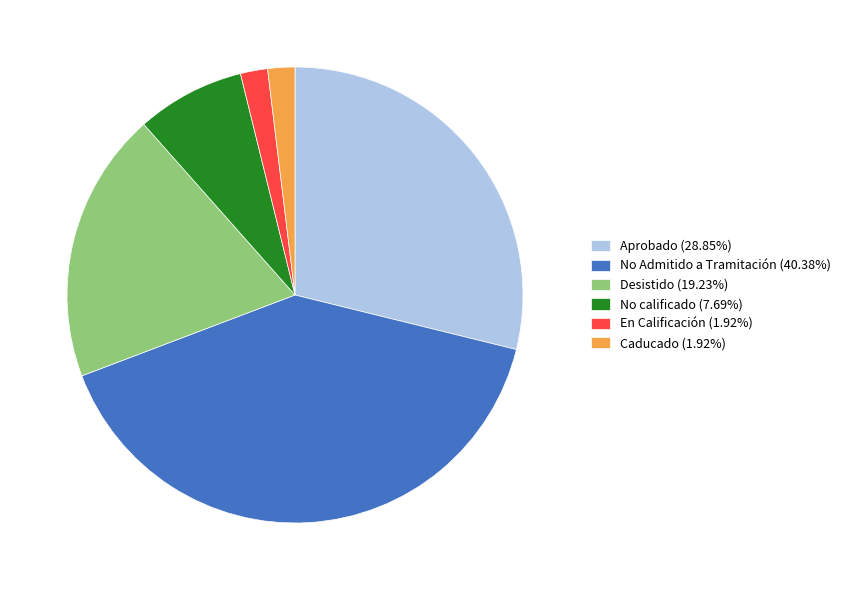

Combined, do Aprobado (28.85%) and No Admitido a Tramitación (40.38%) account for over 50%?

Yes